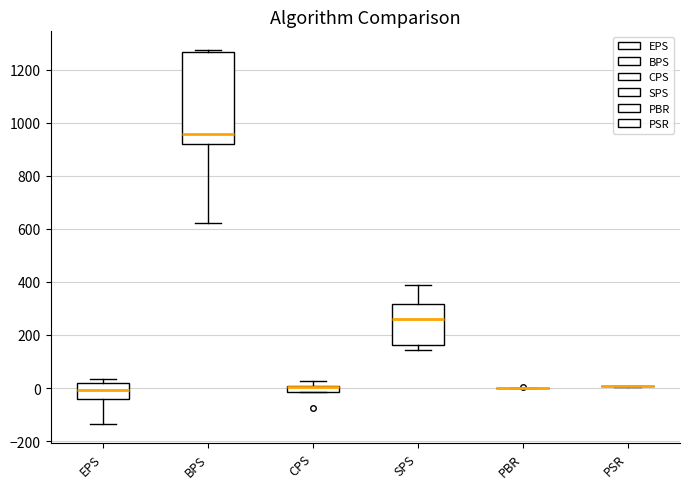

Comparing the boxes themselves (not the whiskers), which one is the tallest?

BPS